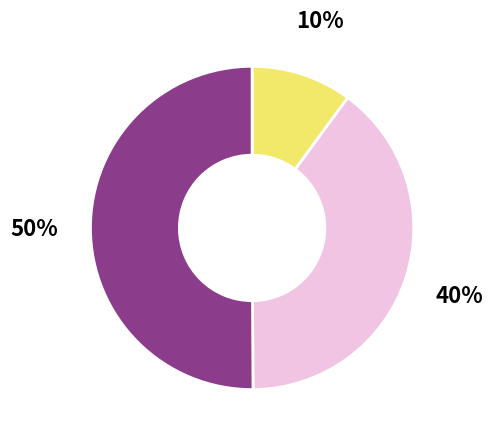

To the nearest percent, what is the difference between the largest and smallest slice percentages?

40%